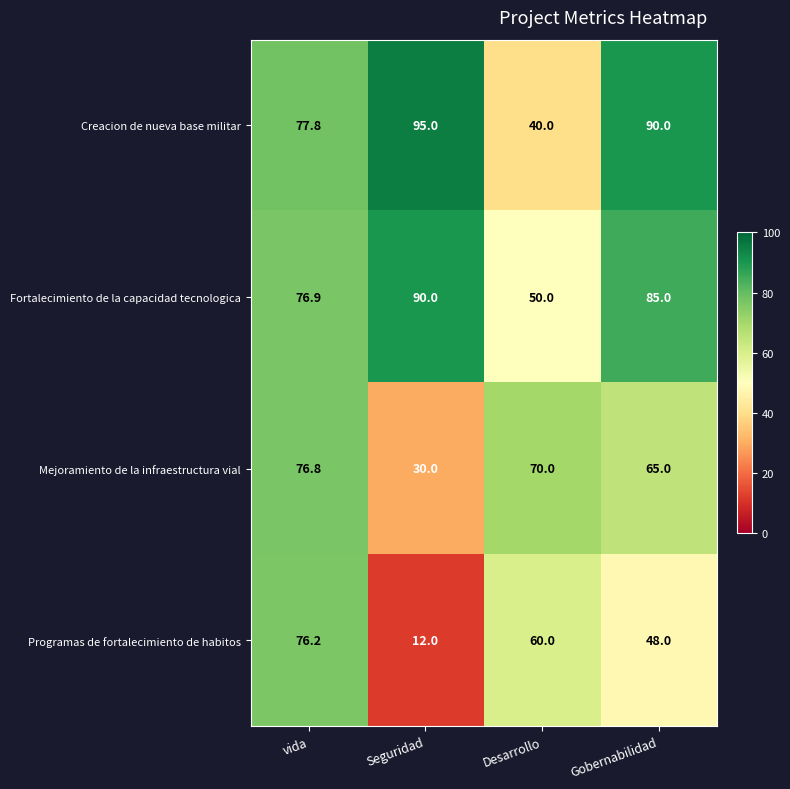

The Creacion de nueva base militar series shows 125.0 at vida. True or false?

False